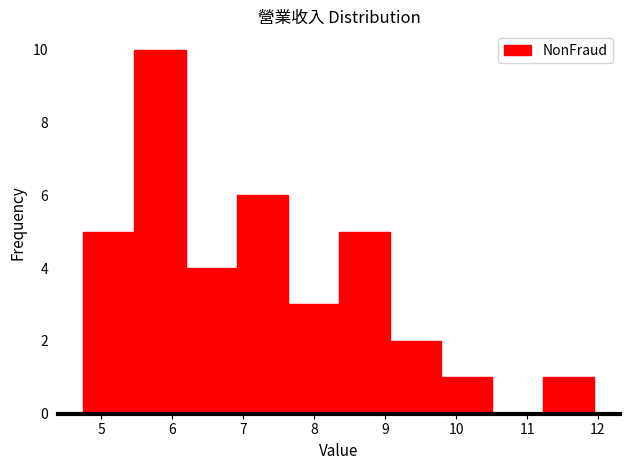

Over which range of the x-axis is the bar tallest?

5.47 to 6.19